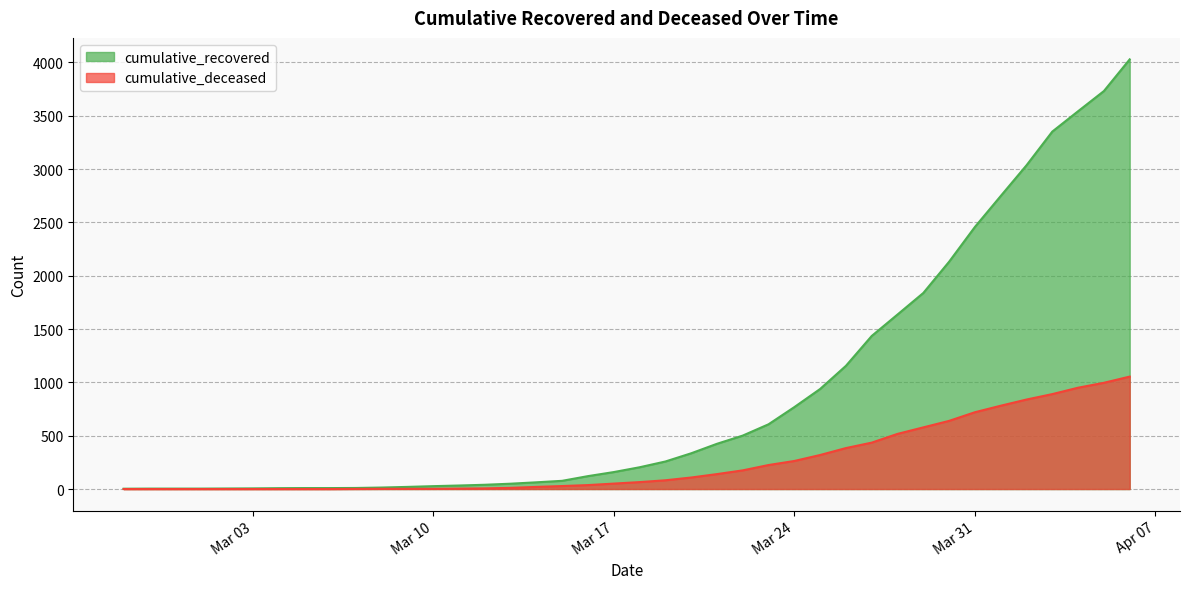

What is the label of the 16th point from the left?

2020-03-13